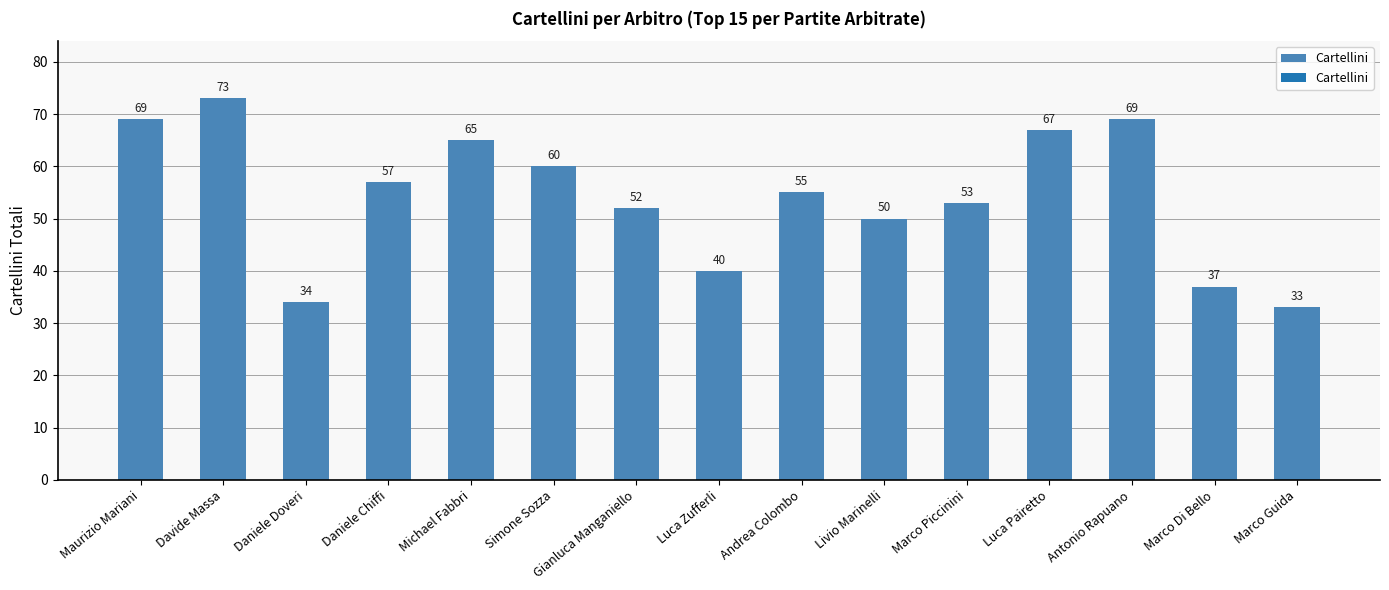

Between Simone Sozza and Gianluca Manganiello, which is larger?

Simone Sozza